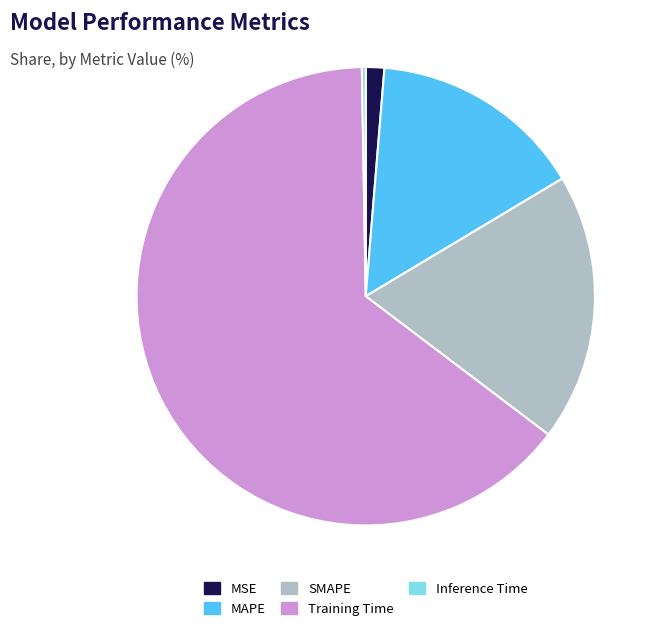

Is there a majority slice in this chart?

Yes